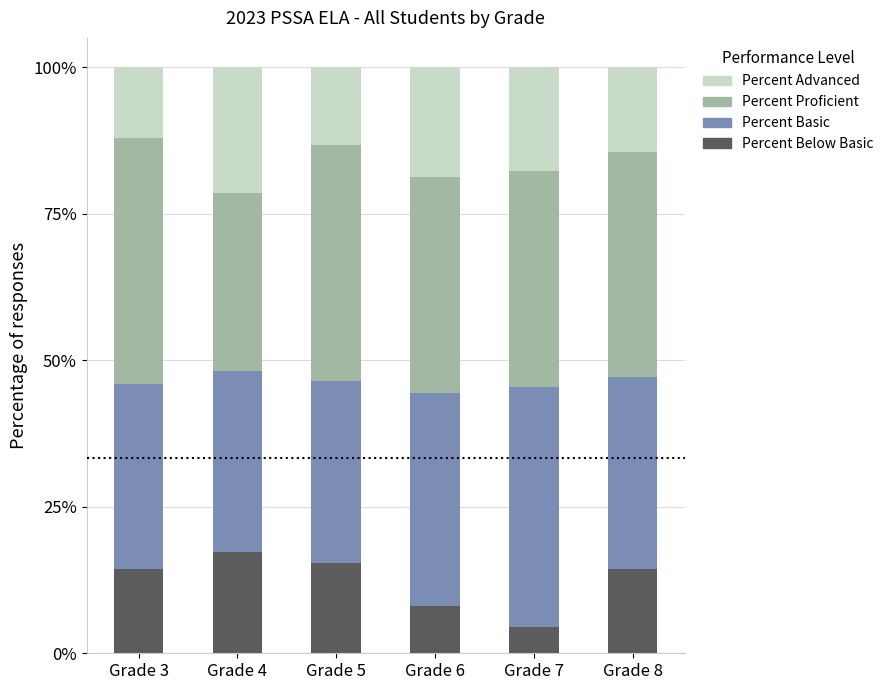

What is the maximum value for Percent Below Basic?

17.2